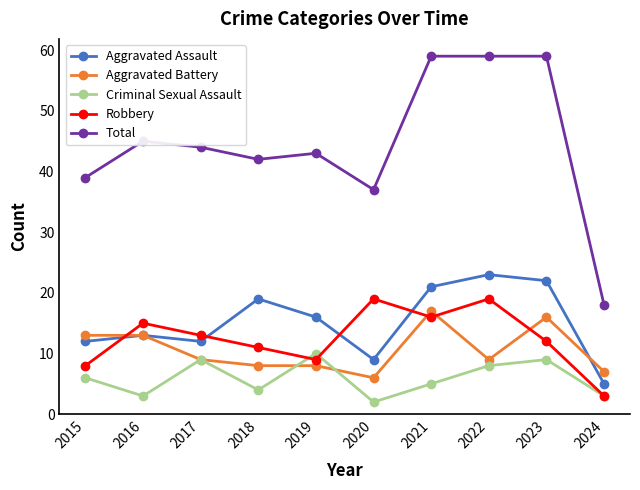

Reading left to right, transcribe all the data shown in this chart.

Aggravated Assault: 12	13	12	19	16	9	21	23	22	5
Aggravated Battery: 13	13	9	8	8	6	17	9	16	7
Criminal Sexual Assault: 6	3	9	4	10	2	5	8	9	3
Robbery: 8	15	13	11	9	19	16	19	12	3
Total: 39	45	44	42	43	37	59	59	59	18